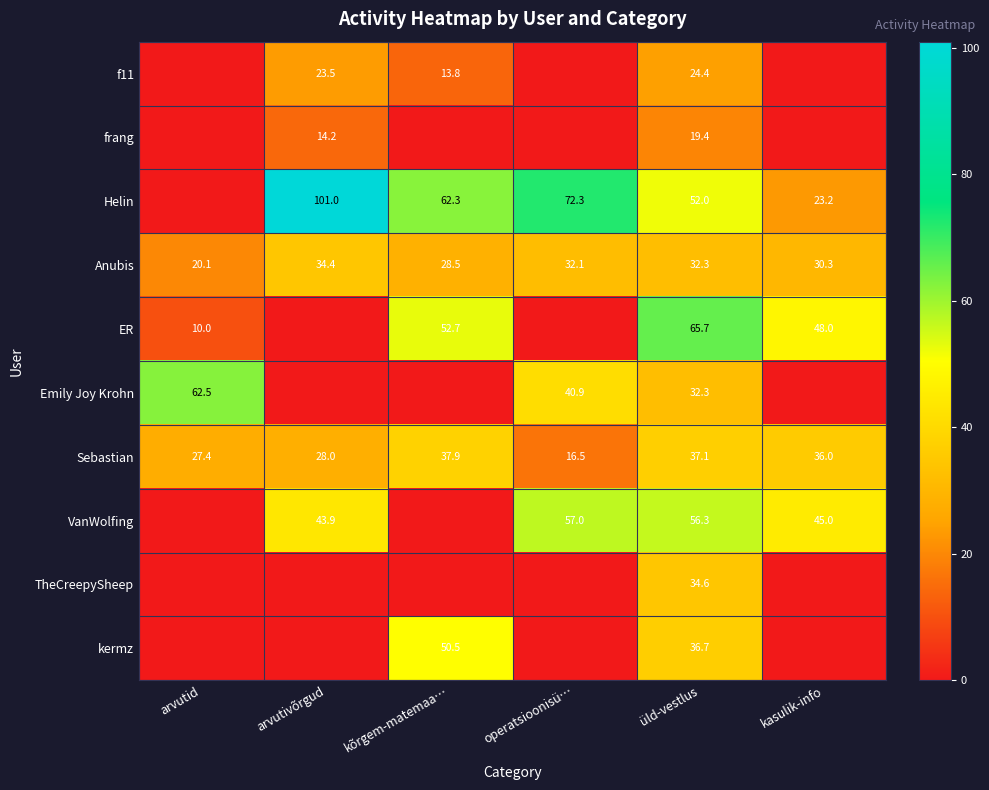

What is the sum of the VanWolfing values at operatsioonisü… and arvutivõrgud?

100.9